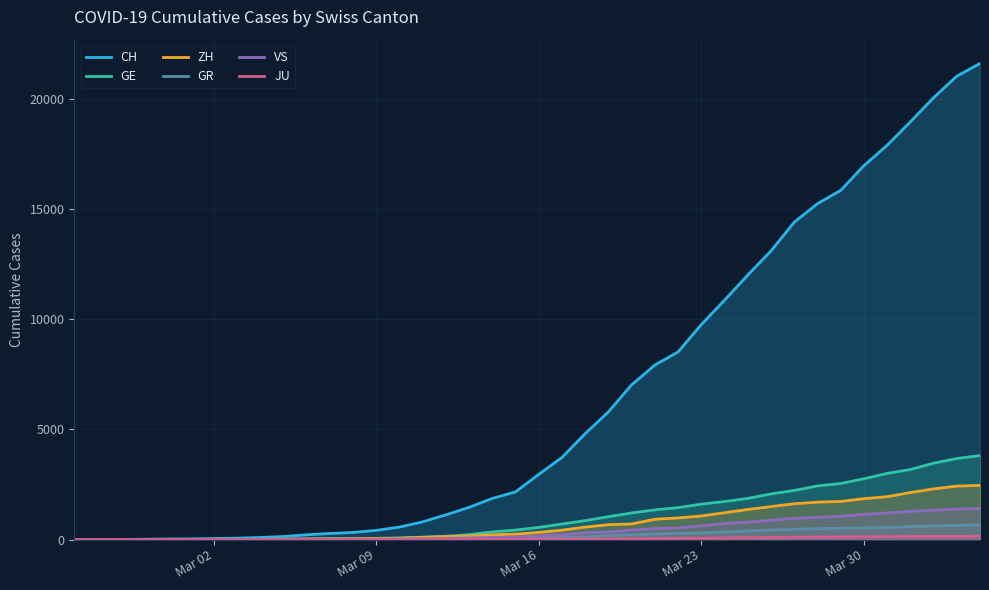

What is the difference between the maximum and minimum values in the ZH series?

2461